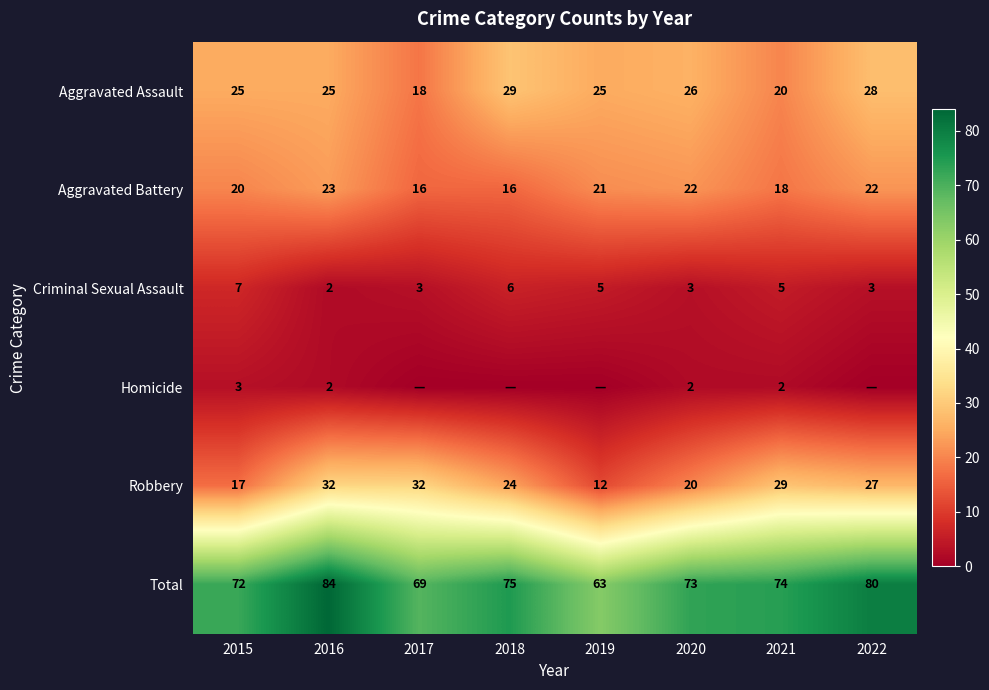

Count the number of categories in the chart.

8